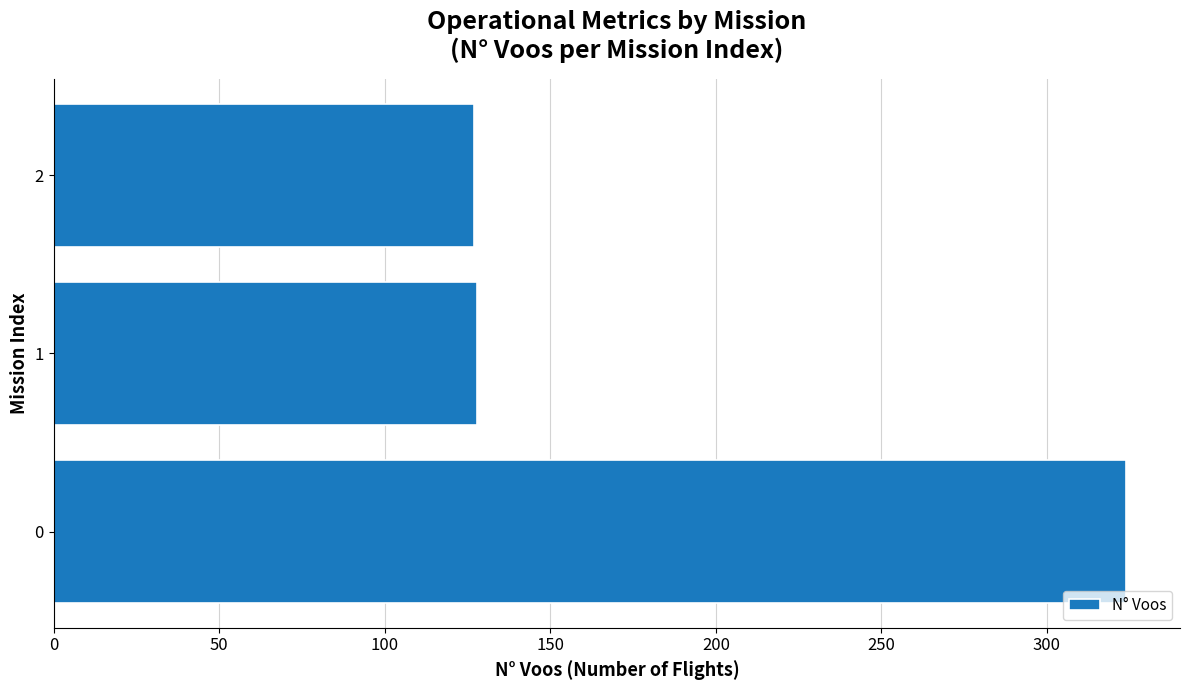

What is the ratio of the value at 1 to the value at 0?

0.4